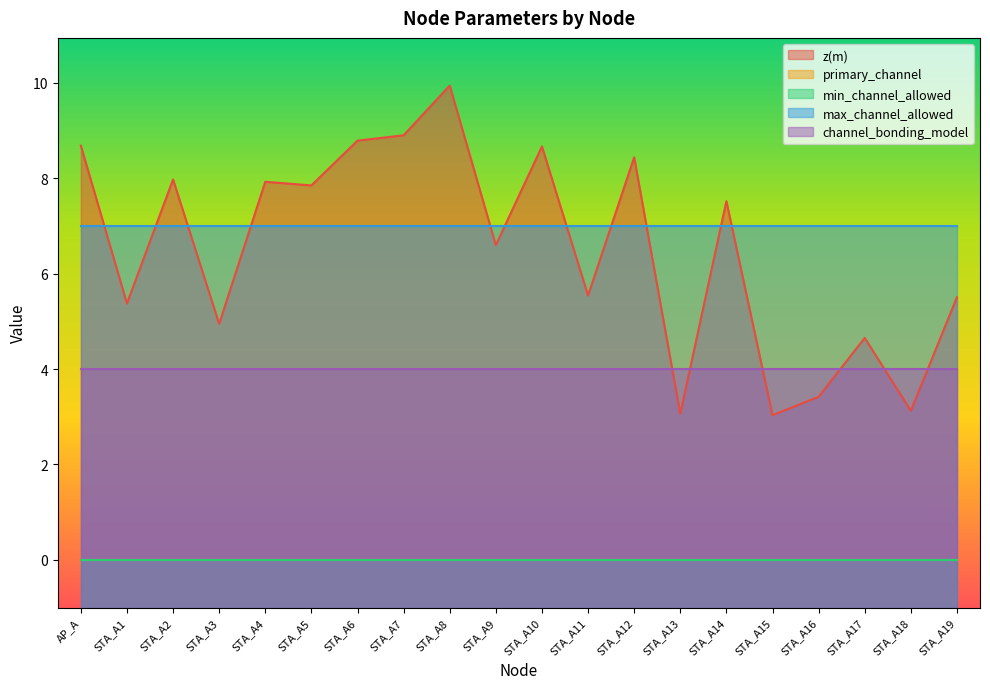

The primary_channel series shows 0.0 at STA_A10. True or false?

True